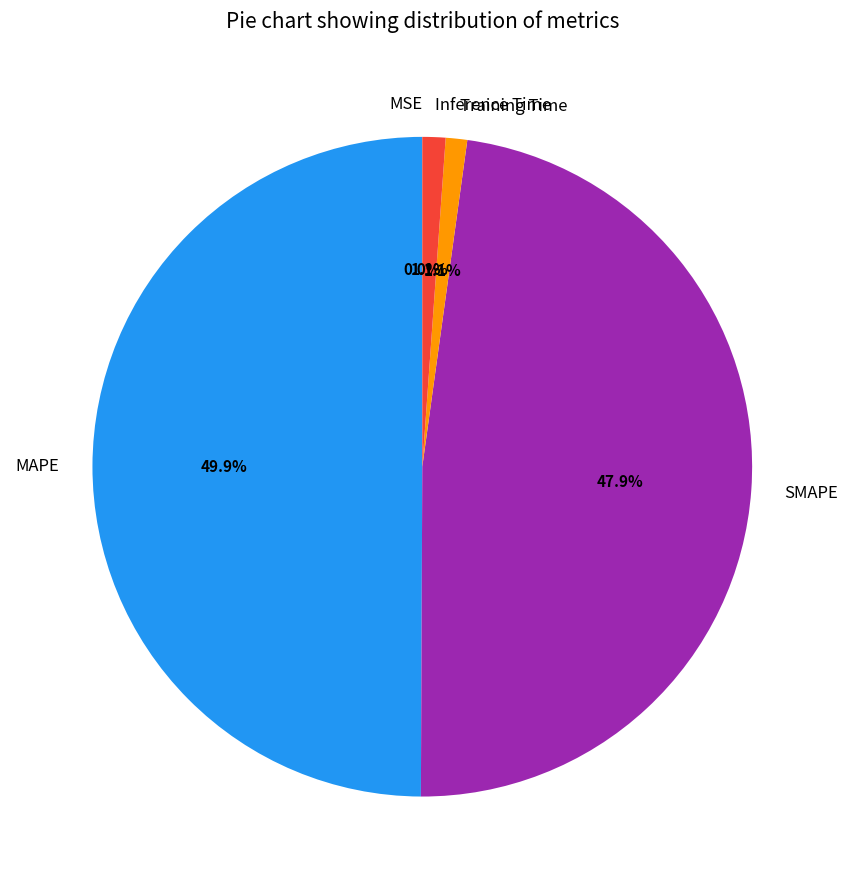

Is it true that MAPE is 50% of the pie?

True